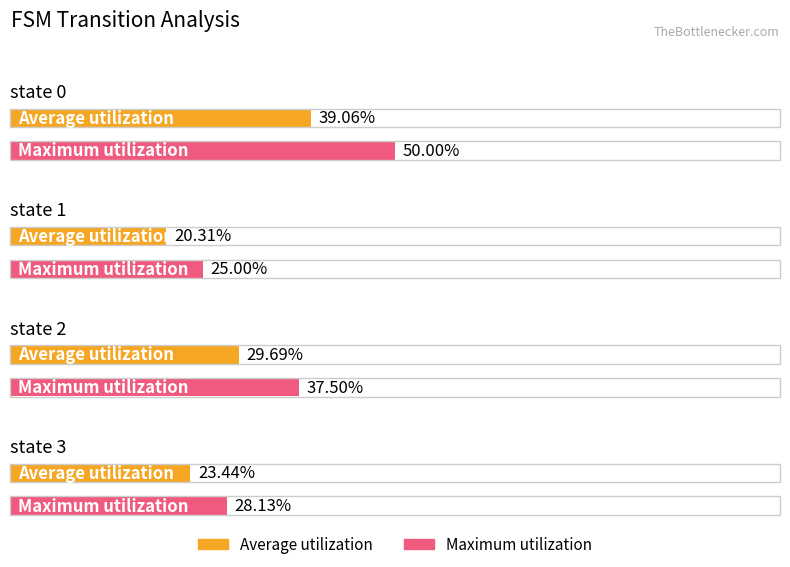

What is the minimum value for Average utilization?

20.3